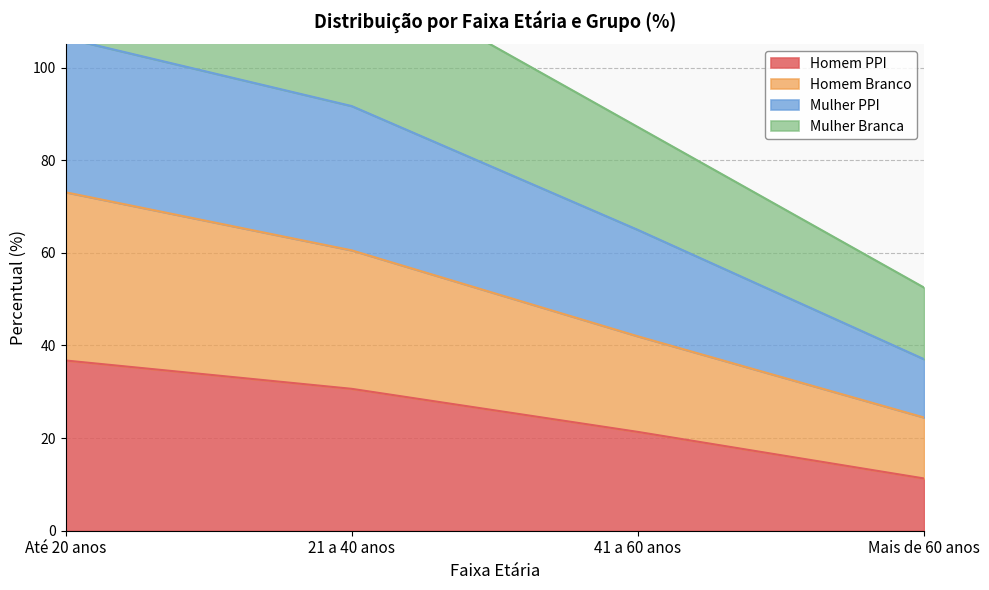

Between 41 a 60 anos and 21 a 40 anos, which is larger?

21 a 40 anos